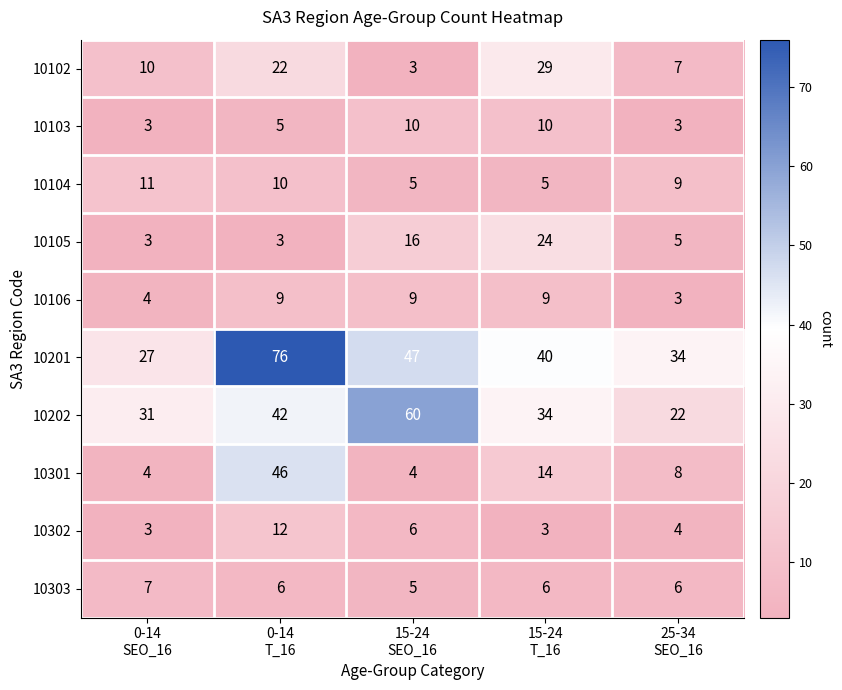

How many 10201 values are between 34 and 47?

3